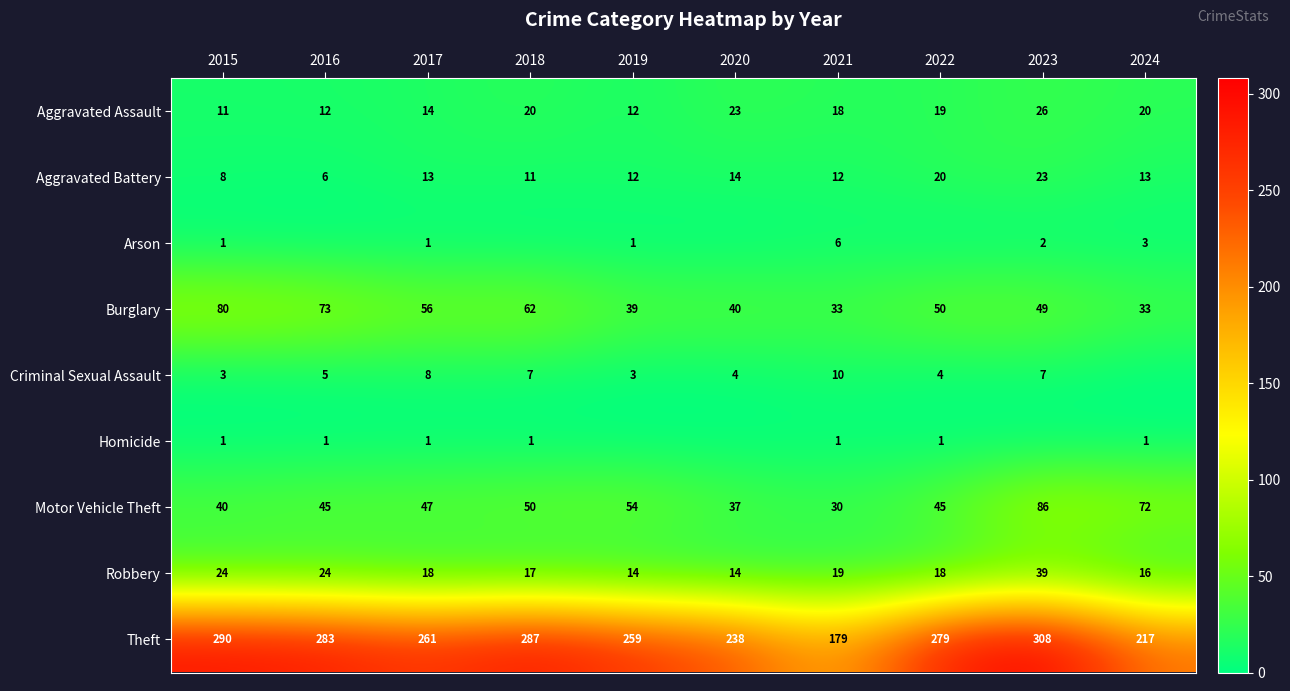

At which category is the sum across all series the highest?

2023